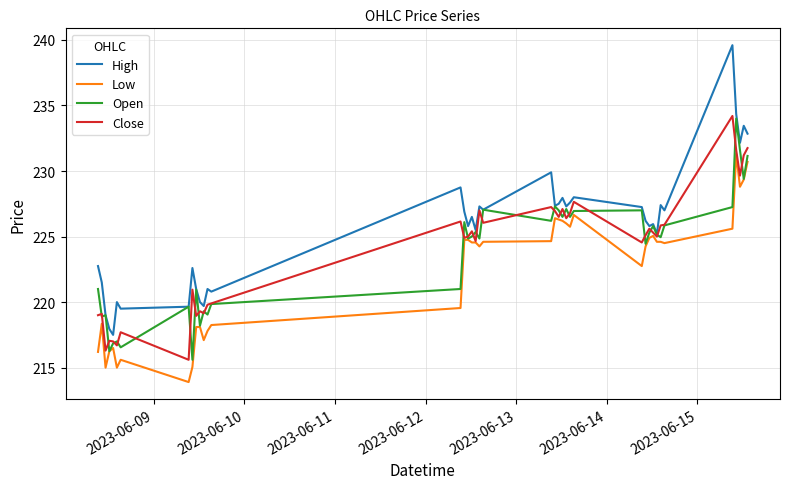

Which series has the largest range (max minus min)?

High